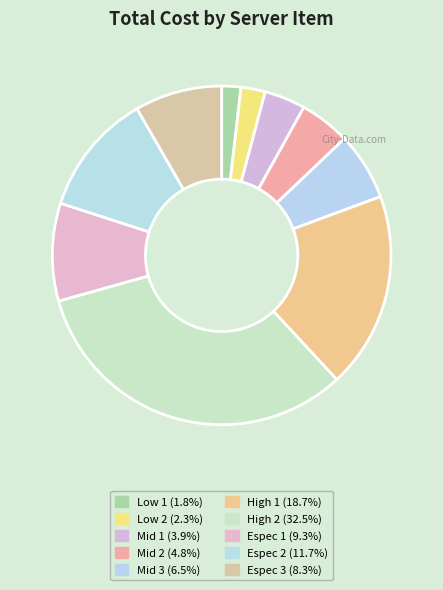

What percentage is the High 1 slice, to the nearest percent?

19%